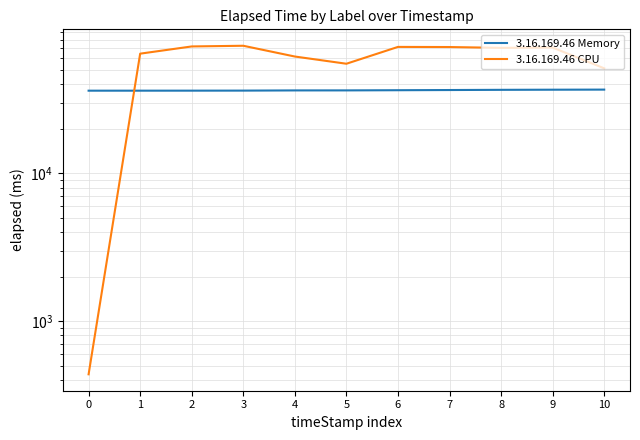

What is the lowest value of the 3.16.169.46 Memory series?

36183